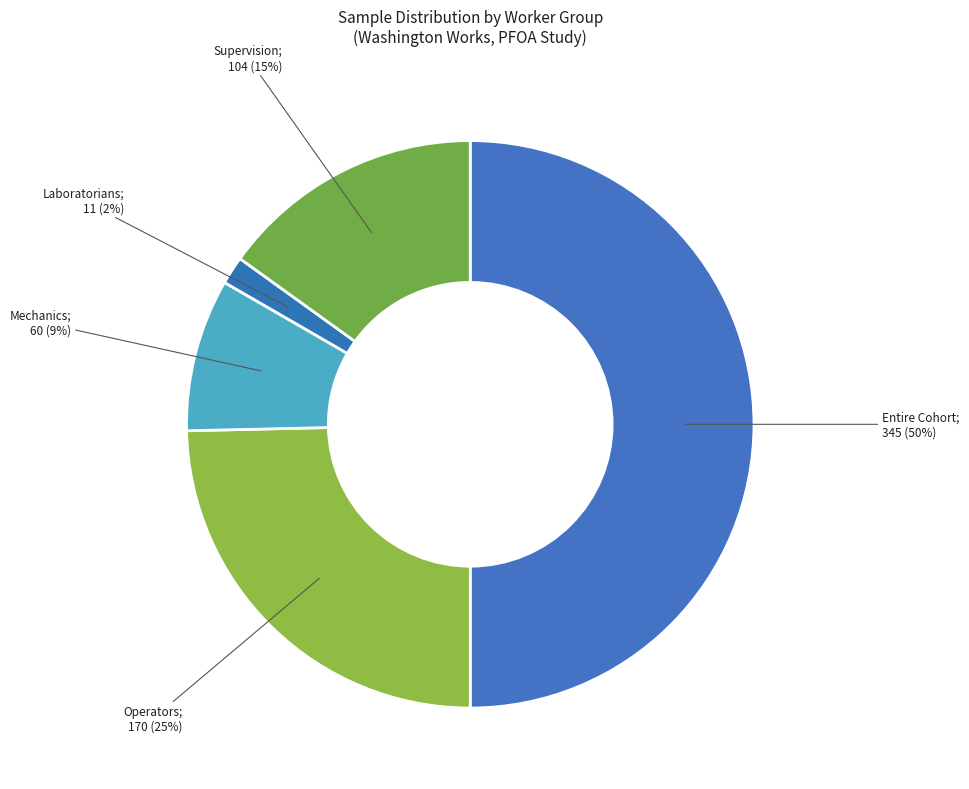

How many slices are in this pie chart?

5